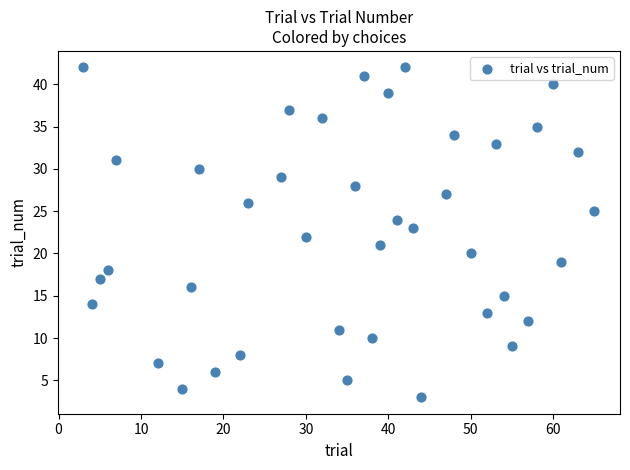

What is the range of Y values (max minus min)?

39